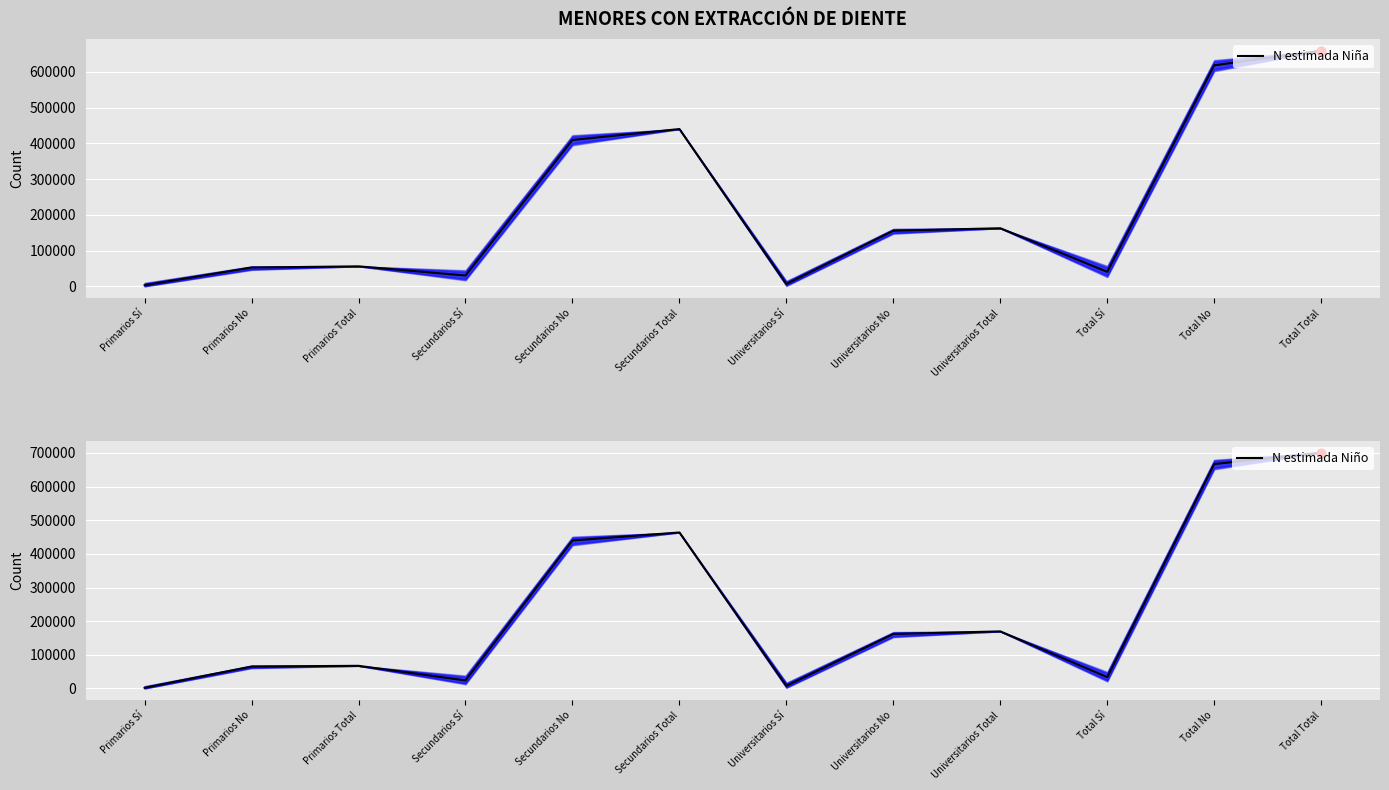

What are all the series names shown in the legend?

N estimada Niña, N estimada Niño